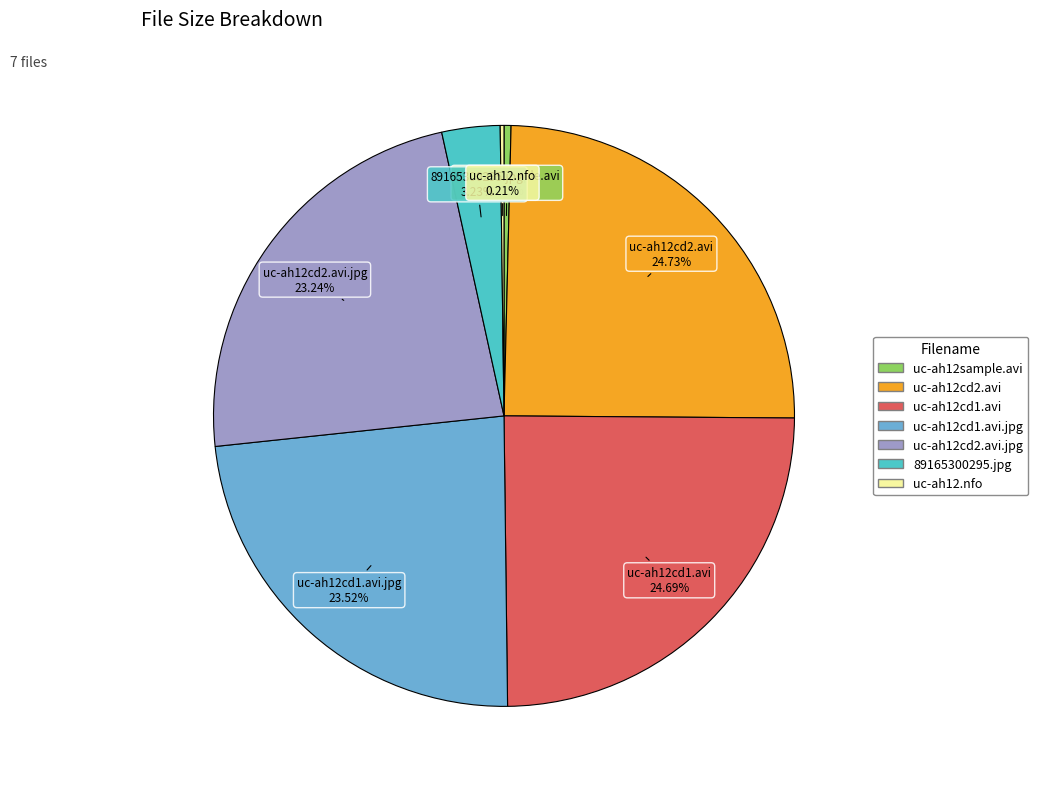

Is there a majority slice in this chart?

No